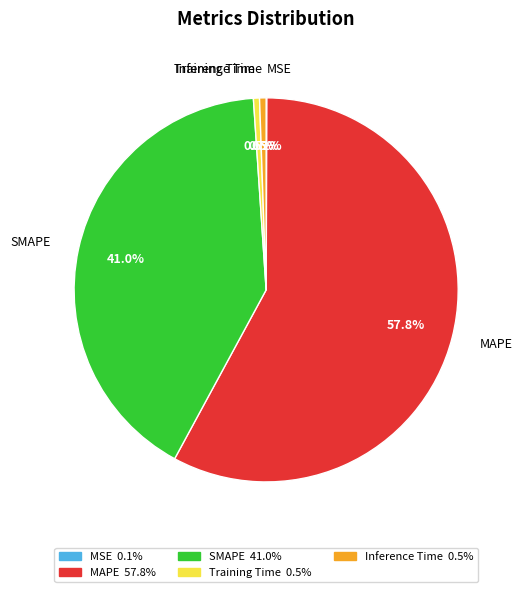

True or false: SMAPE accounts for 41% of the total.

True